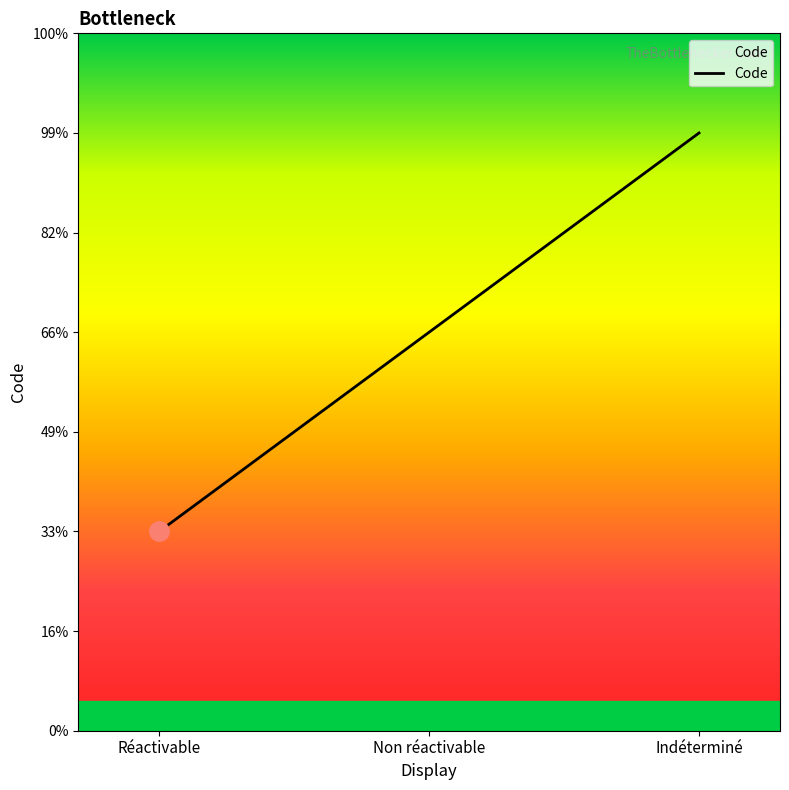

Does the chart have visible grid lines?

No